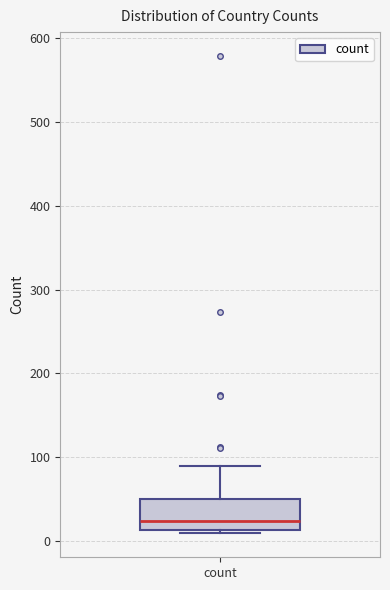

Transcribe this box plot: give where the median line is, the range the box spans, and where the two whiskers end, as read against the y-axis. The values are not printed on the chart, so give them approximately, as read against the axis.

median 20, box 10 to 50, whiskers 10 (just below the box's lower edge) to 90